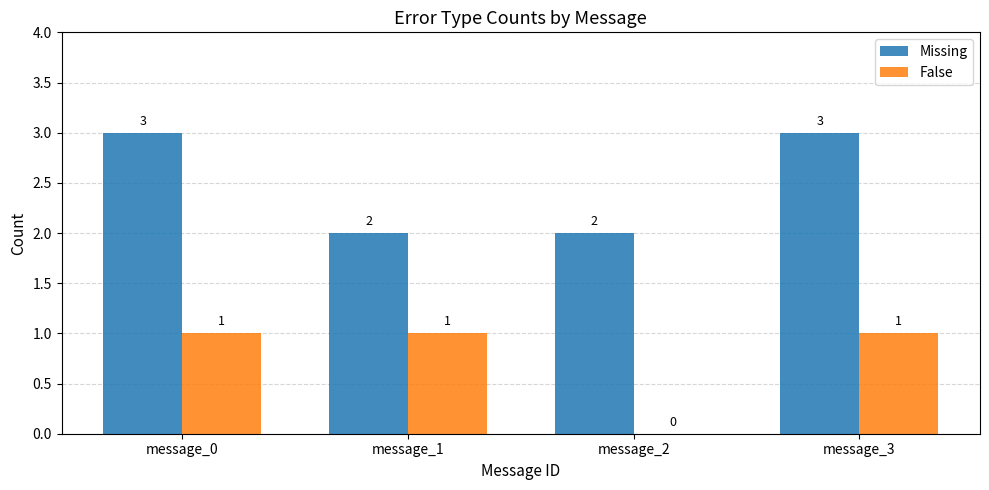

What is the spread (max minus min) of values at message_2?

2